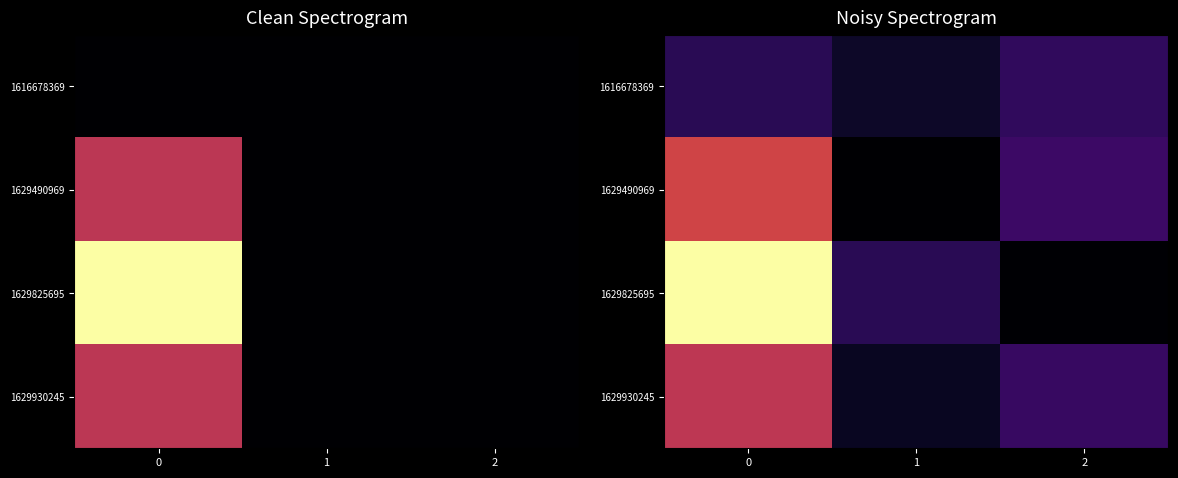

The row_0 series shows 0.2 at 1. True or false?

True